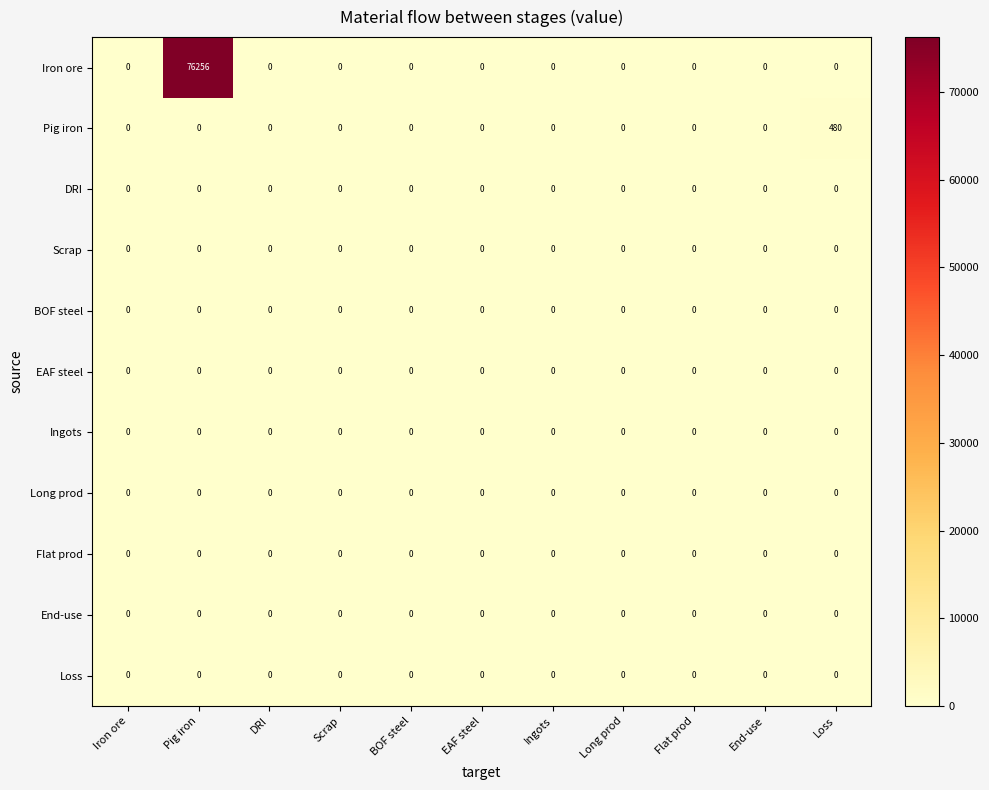

What is the maximum value shown in the chart?

76256